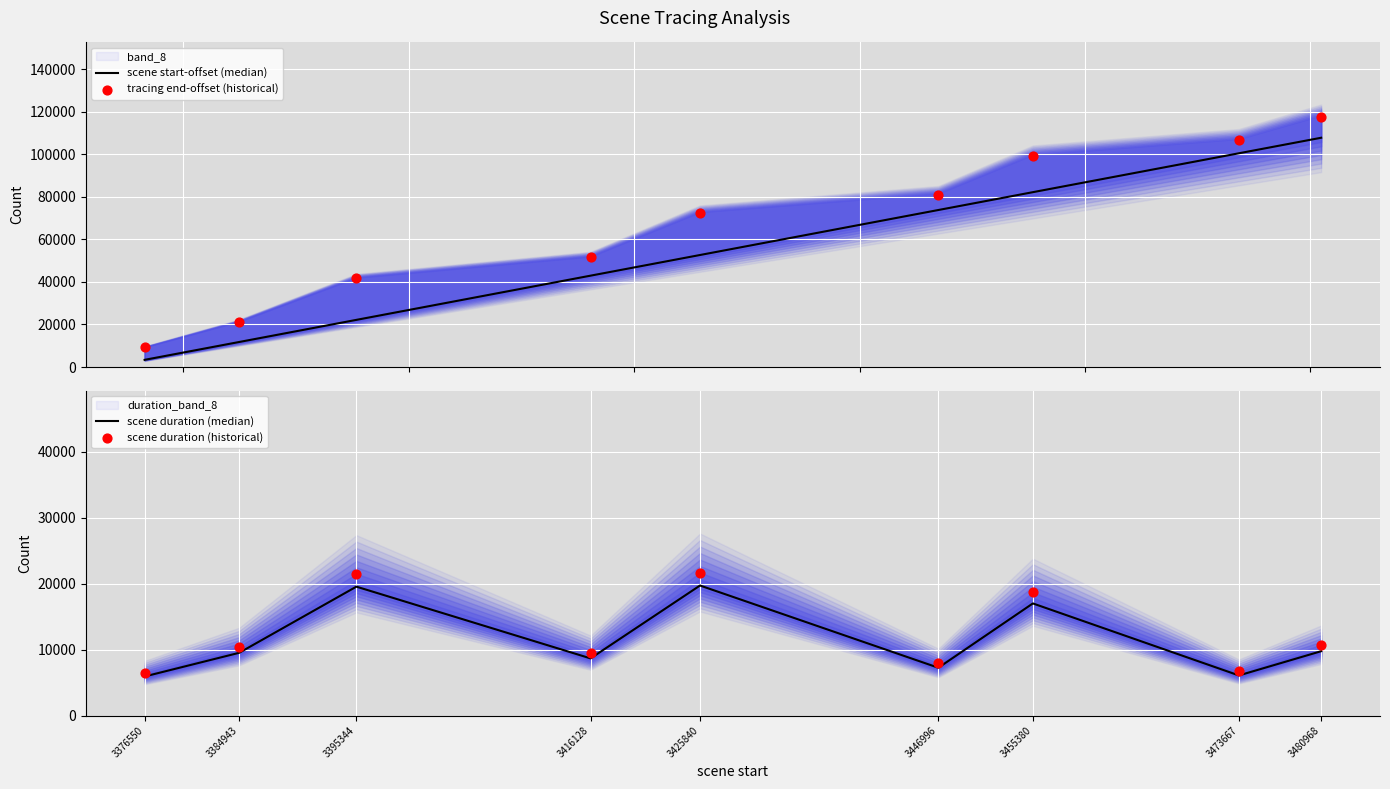

What is the total value across all series at 3384943?

53002.1